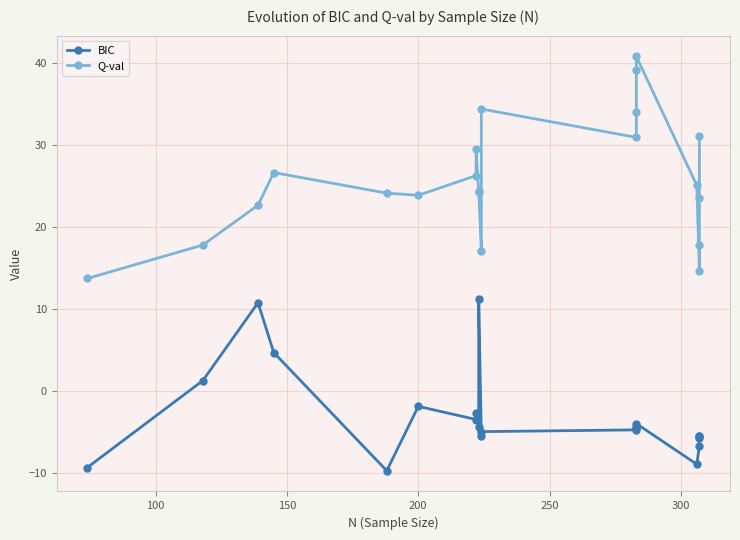

Rank the series by their maximum value, from lowest to highest.

BIC, Q-val